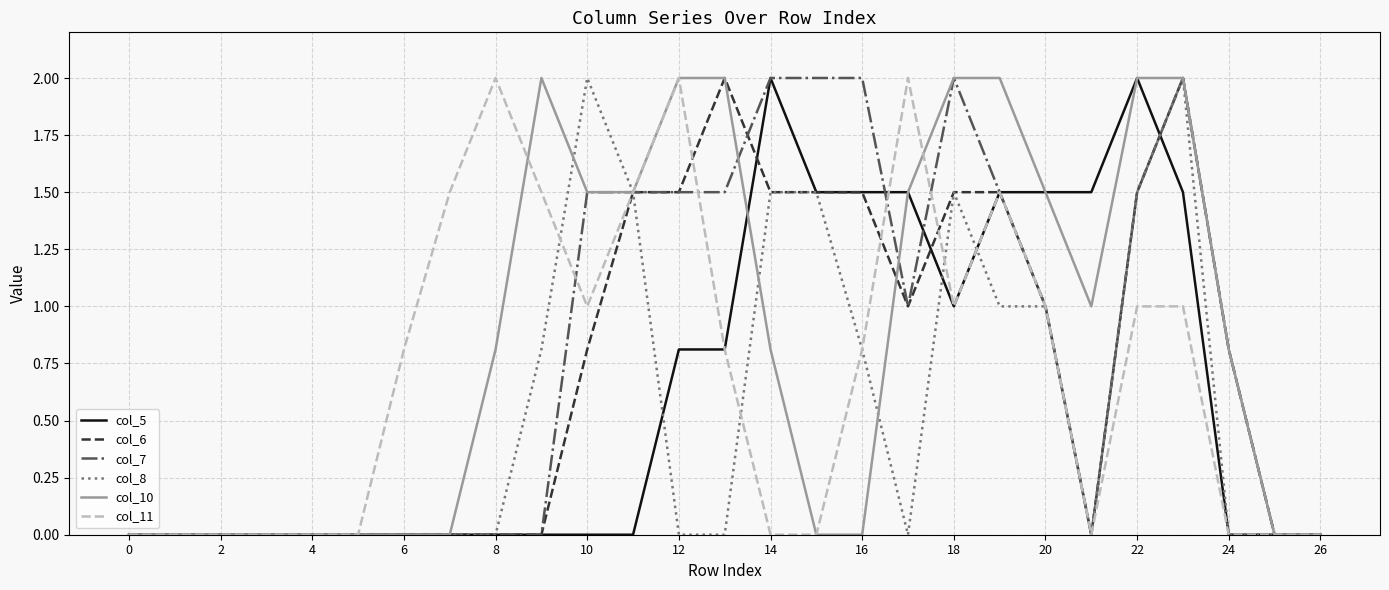

What are all the series names shown in the legend?

col_5, col_6, col_7, col_8, col_10, col_11